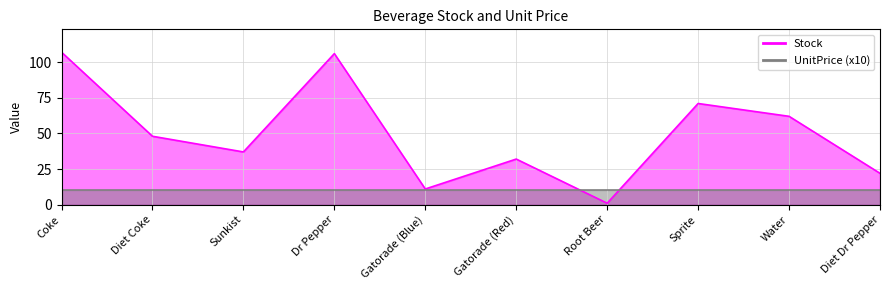

Between which two adjacent categories do UnitPrice Line (x10) and Stock Line first intersect?

Gatorade (Red) and Root Beer